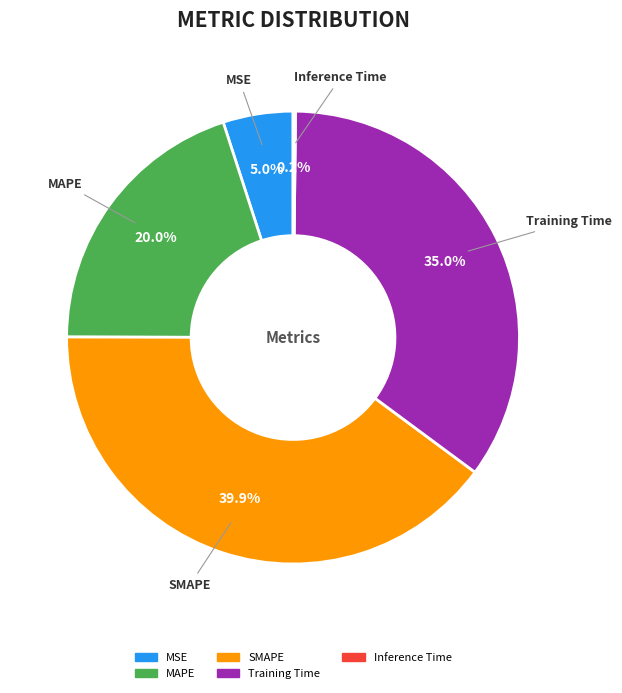

Between MAPE and MSE, which is larger?

MAPE